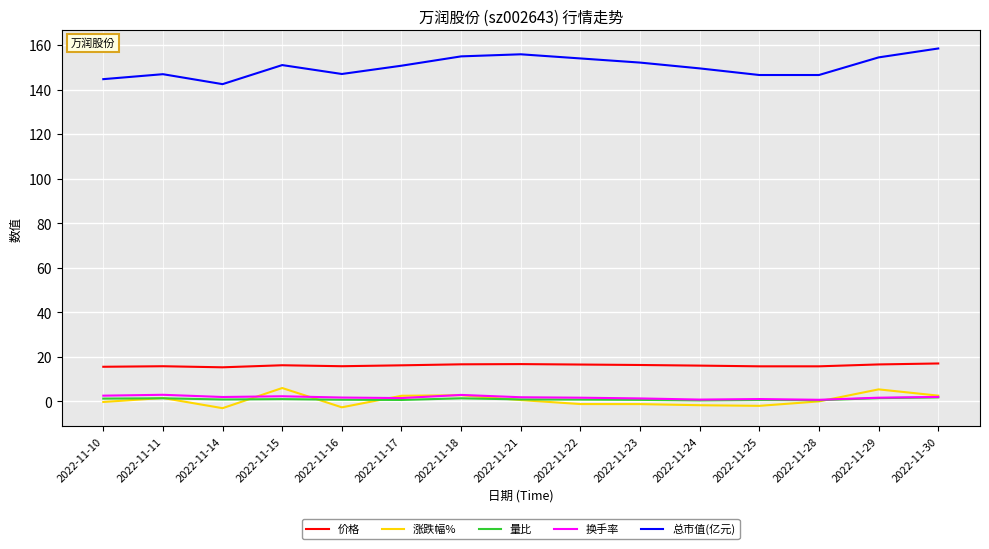

The 换手率 series shows 2.9 at 2022-11-18. True or false?

True